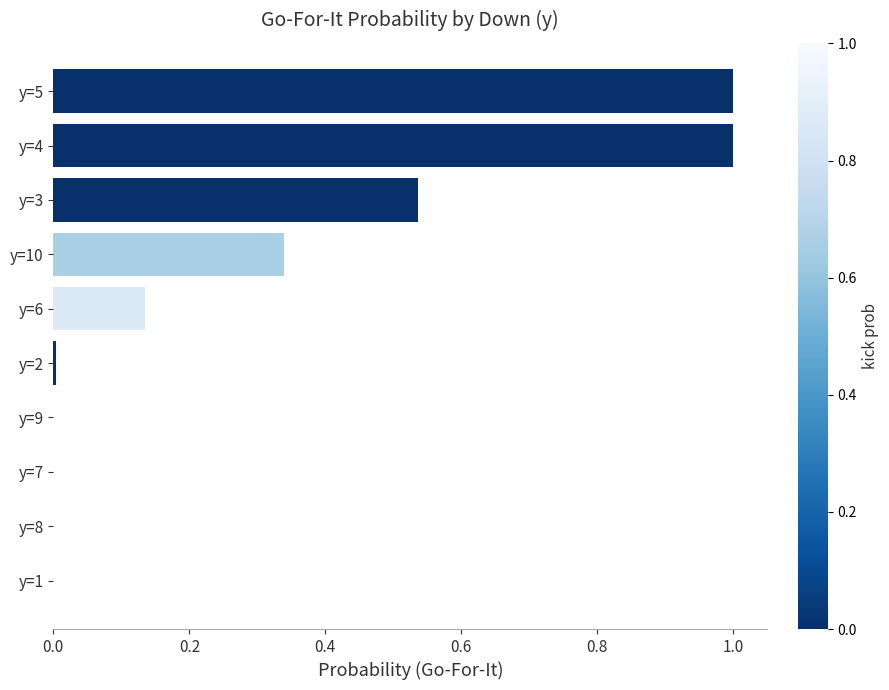

How many series are shown in this chart?

1